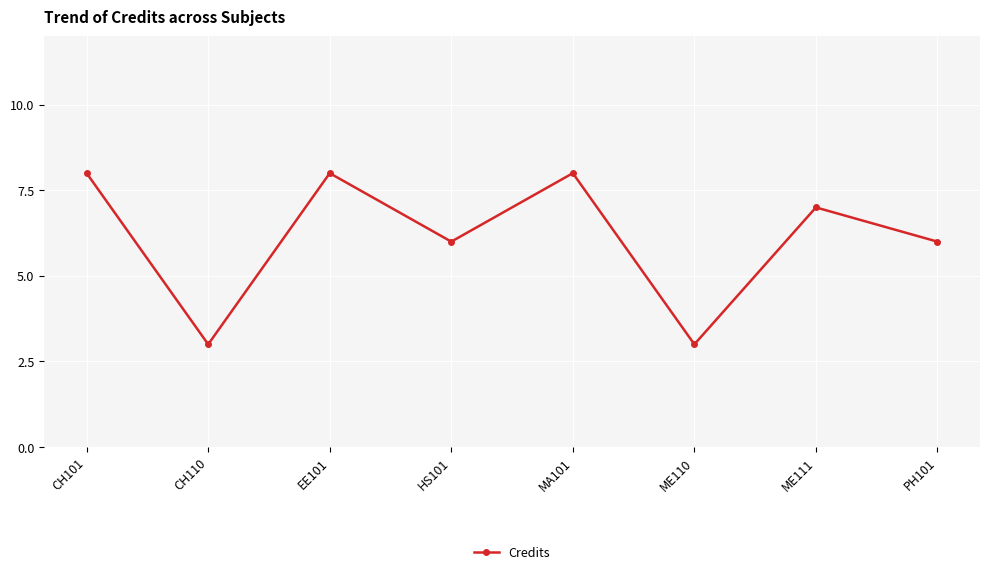

Which has a higher value, PH101 or EE101?

EE101